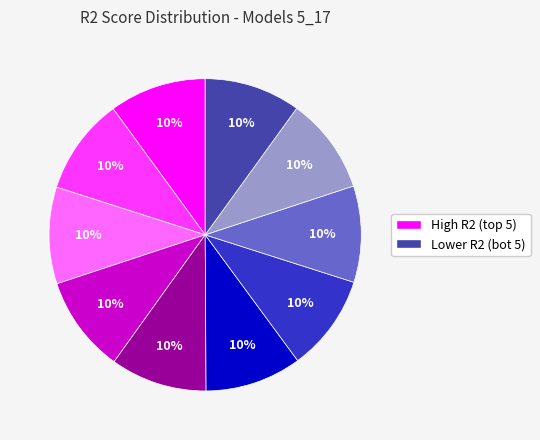

Does any single category account for the majority?

No